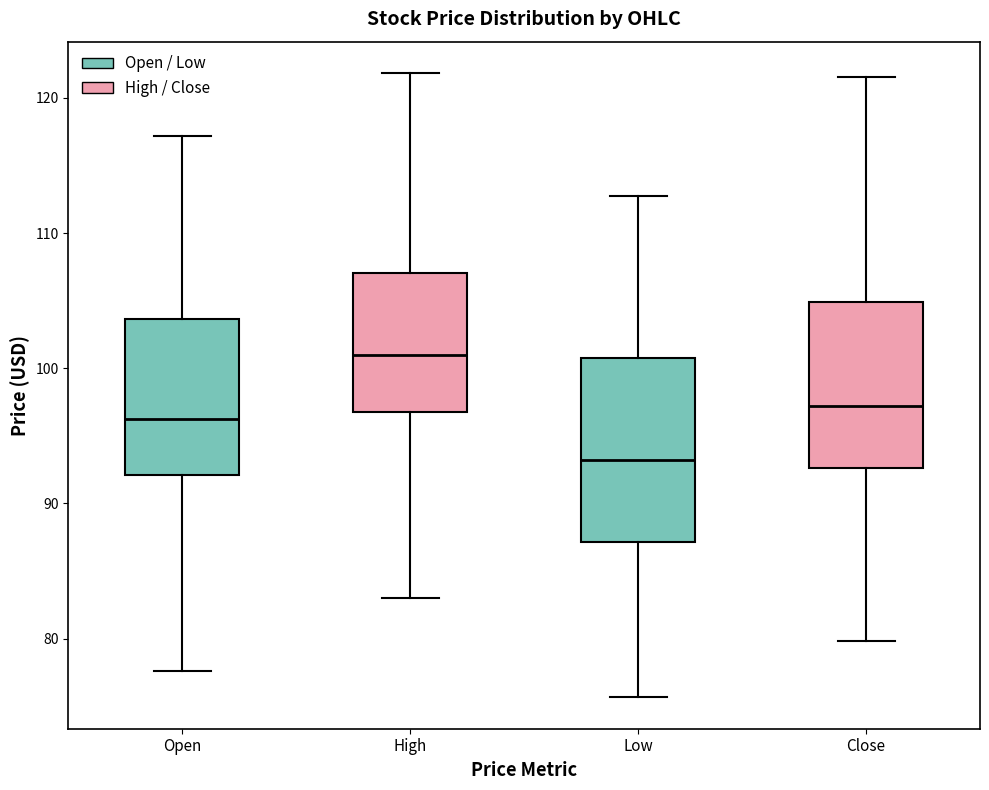

Reading left to right, read every box against the y-axis: the position of its median line, the range the box covers, and the ends of its whiskers. The values are not printed on the chart, so give them approximately, as read against the axis.

Open: median 96, box 92 to 104, whiskers 78 to 117
High: median 101, box 97 to 107, whiskers 83 to 122
Low: median 93, box 87 to 101, whiskers 76 to 113
Close: median 97, box 93 to 105, whiskers 80 to 122